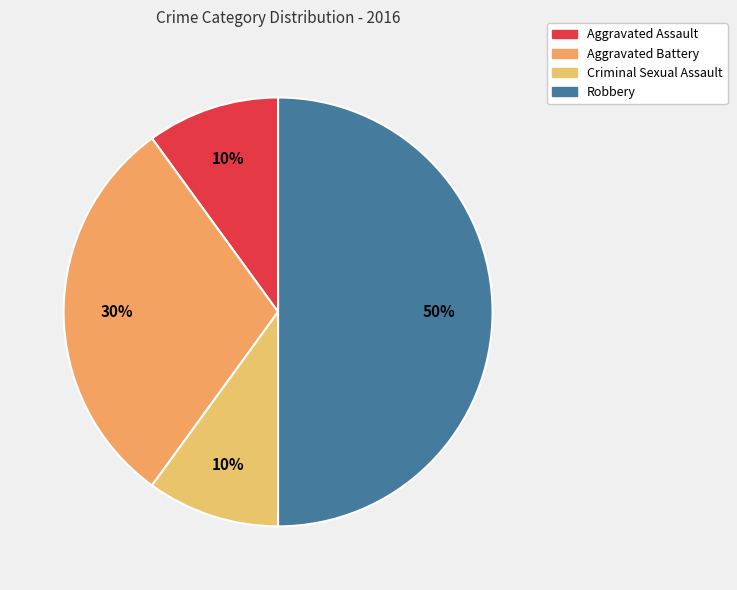

Approximately how many times larger is the value at Aggravated Battery compared to Robbery?

0.6